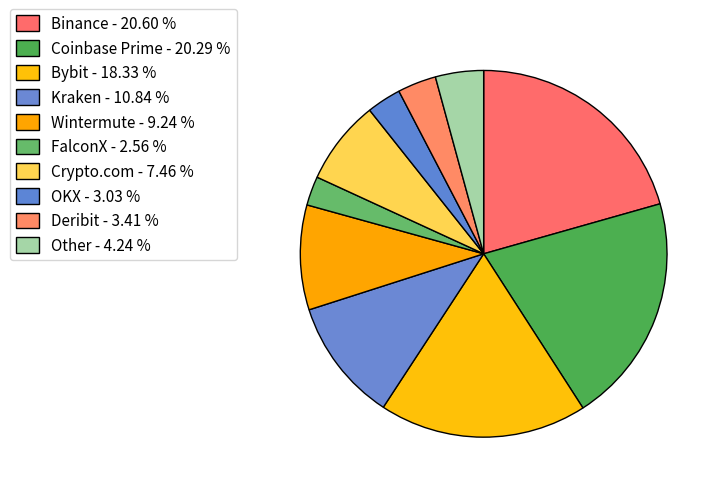

How much of the chart is everything except Wintermute?

90.8%